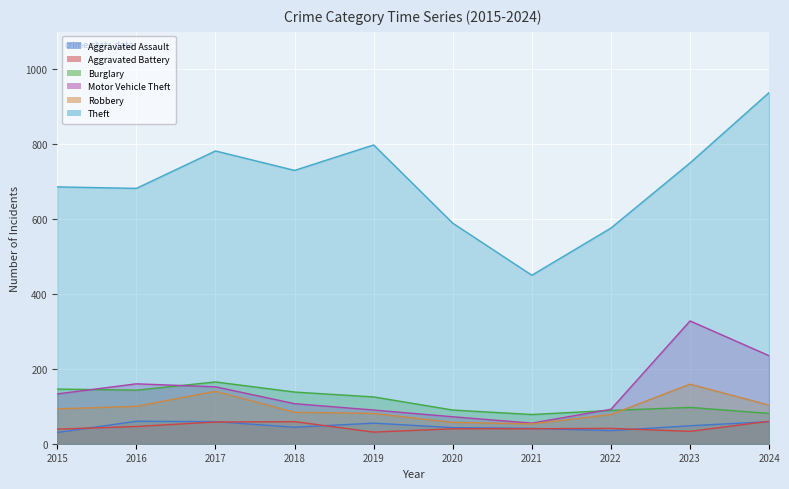

Rank the series by their maximum value, from lowest to highest.

Aggravated Assault, Aggravated Battery, Robbery, Burglary, Motor Vehicle Theft, Theft